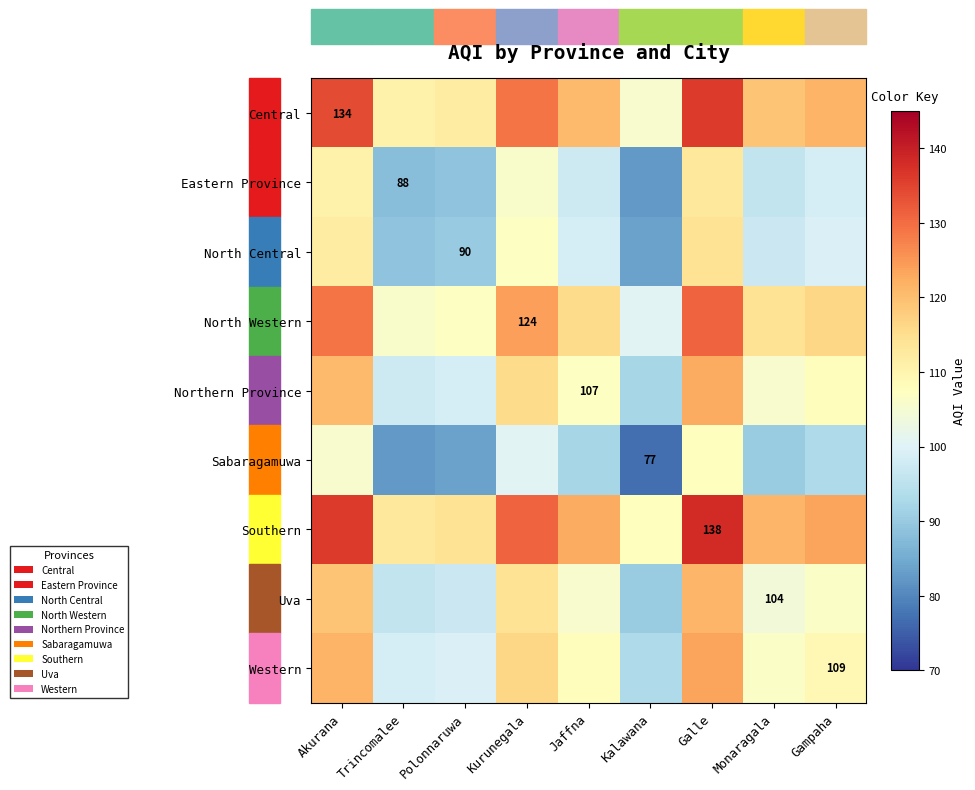

What is the difference between the second highest and second lowest values in the Central series?

23.0